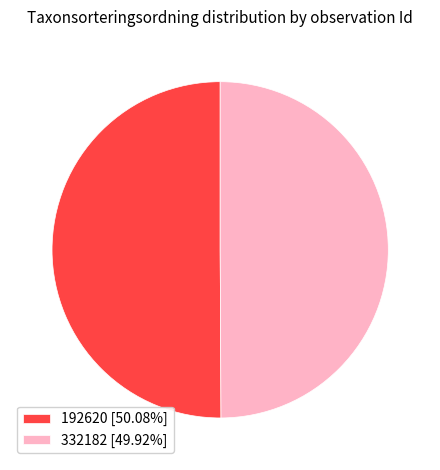

What is the ratio of the value at 332182 [49.92%] to the value at 192620 [50.08%]?

1.0